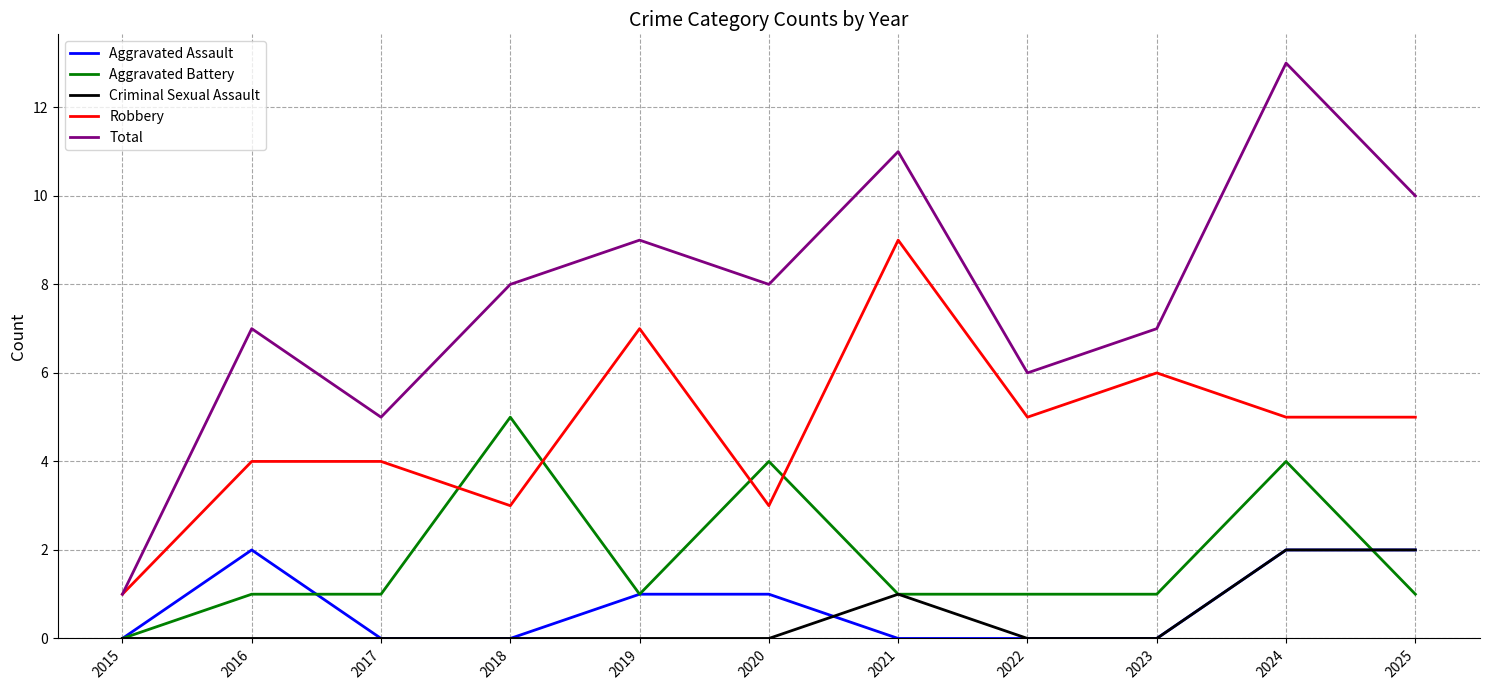

Which series has the largest total across all categories?

Total